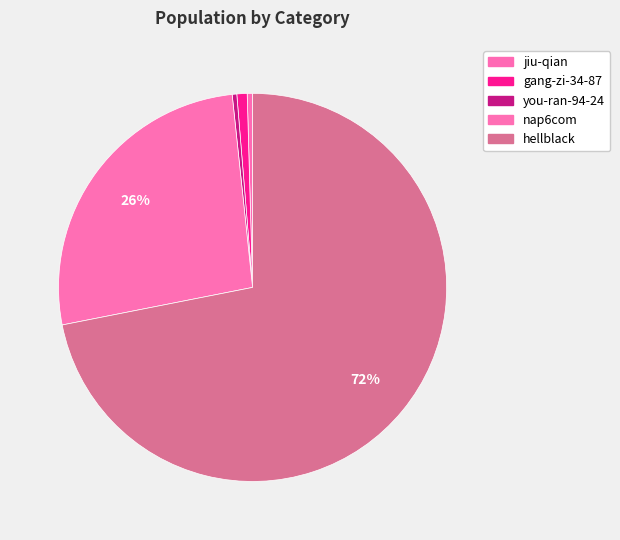

Count the number of slices in the pie.

5